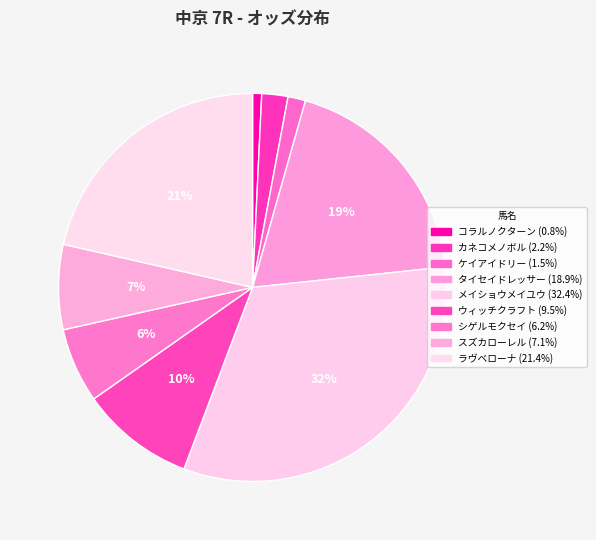

Which slice is the largest?

メイショウメイユウ